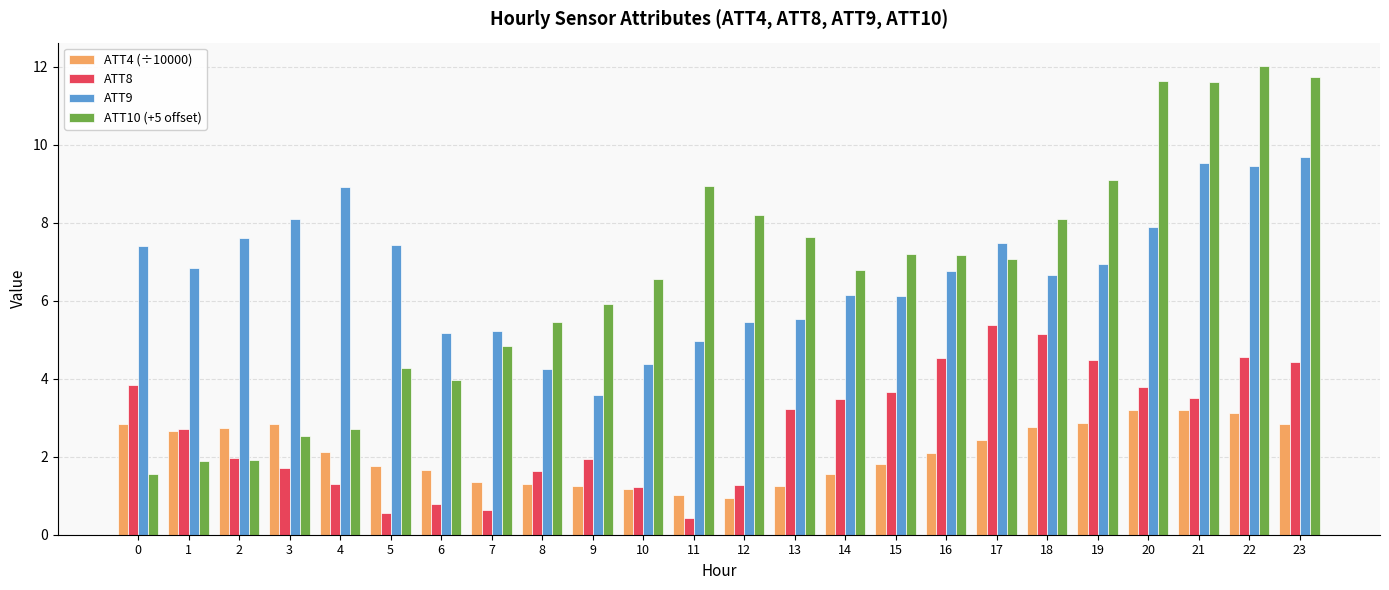

List the series in order of their peak value, lowest first.

ATT4 (÷10000), ATT8, ATT9, ATT10 (+5 offset)